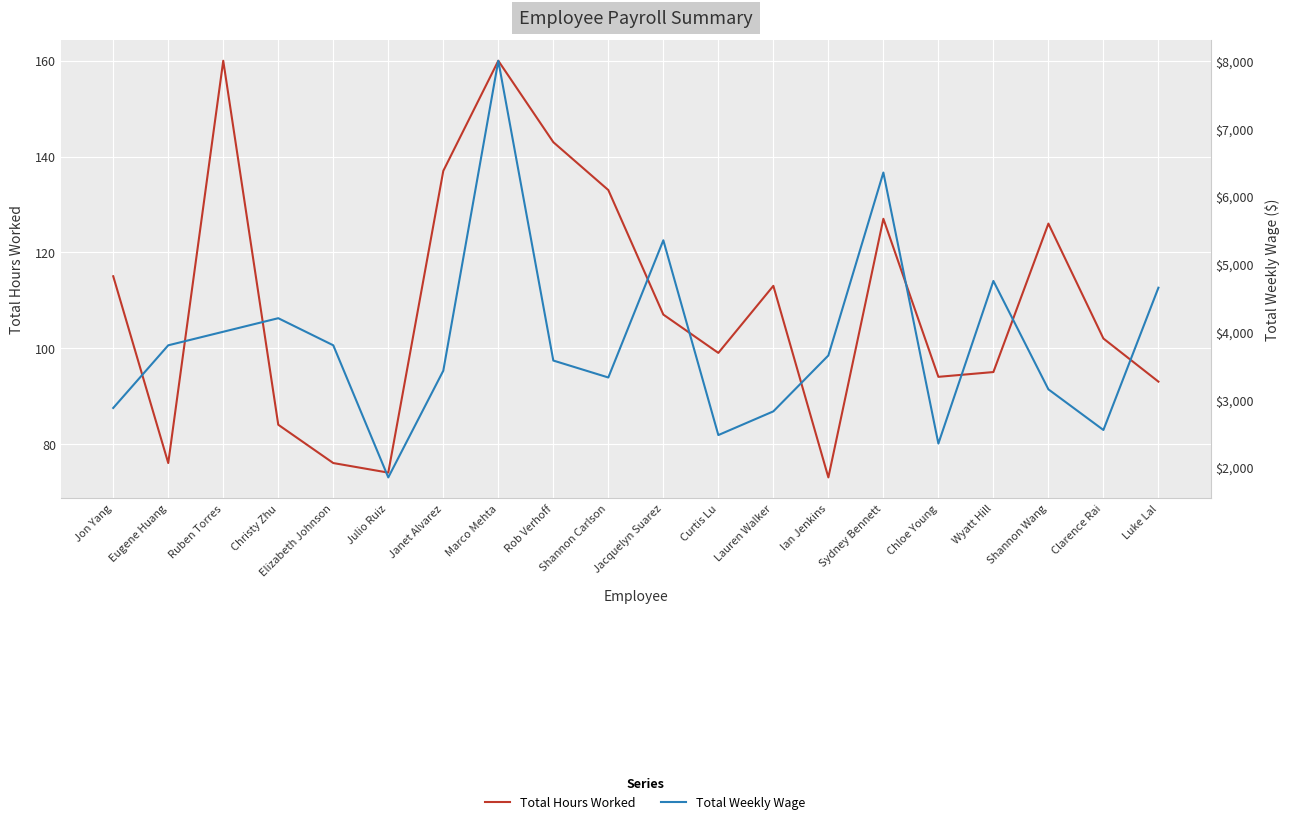

Count the number of data series in this chart.

2